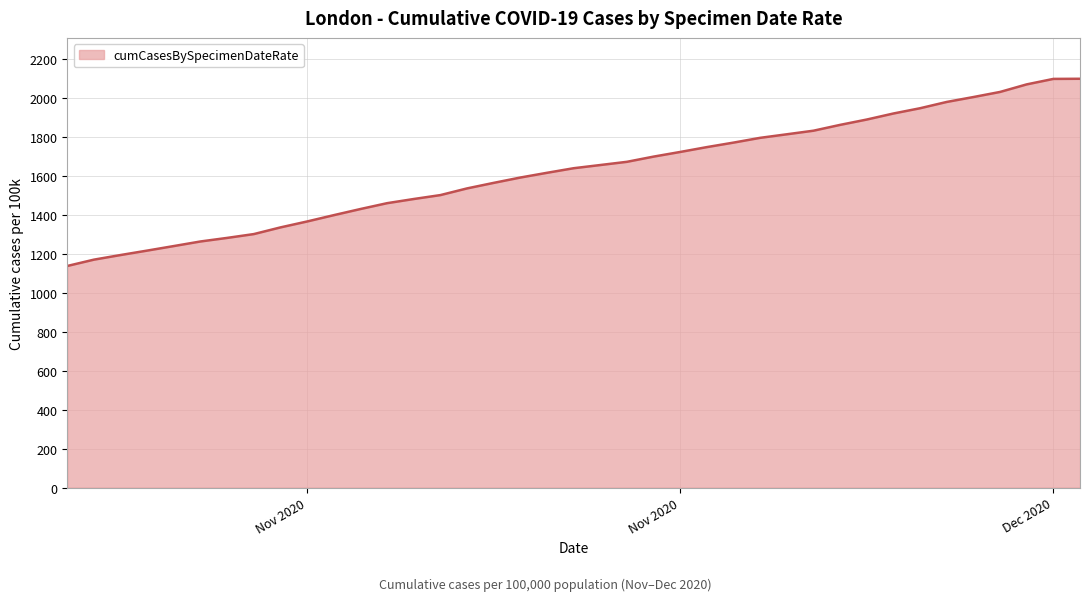

What is the difference between the maximum and minimum values?

960.8